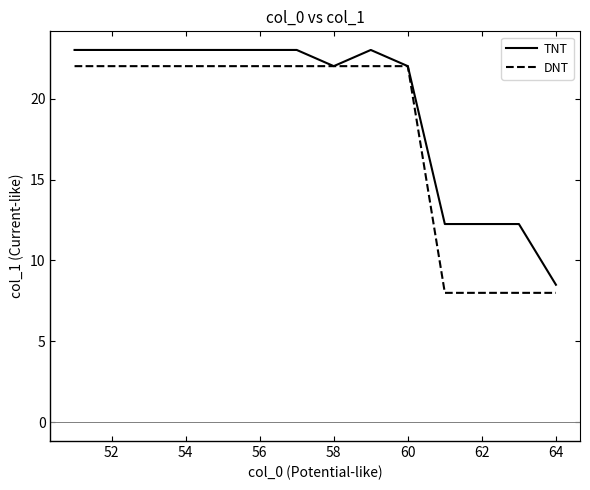

List the series in order of their overall mean, lowest first.

DNT, TNT